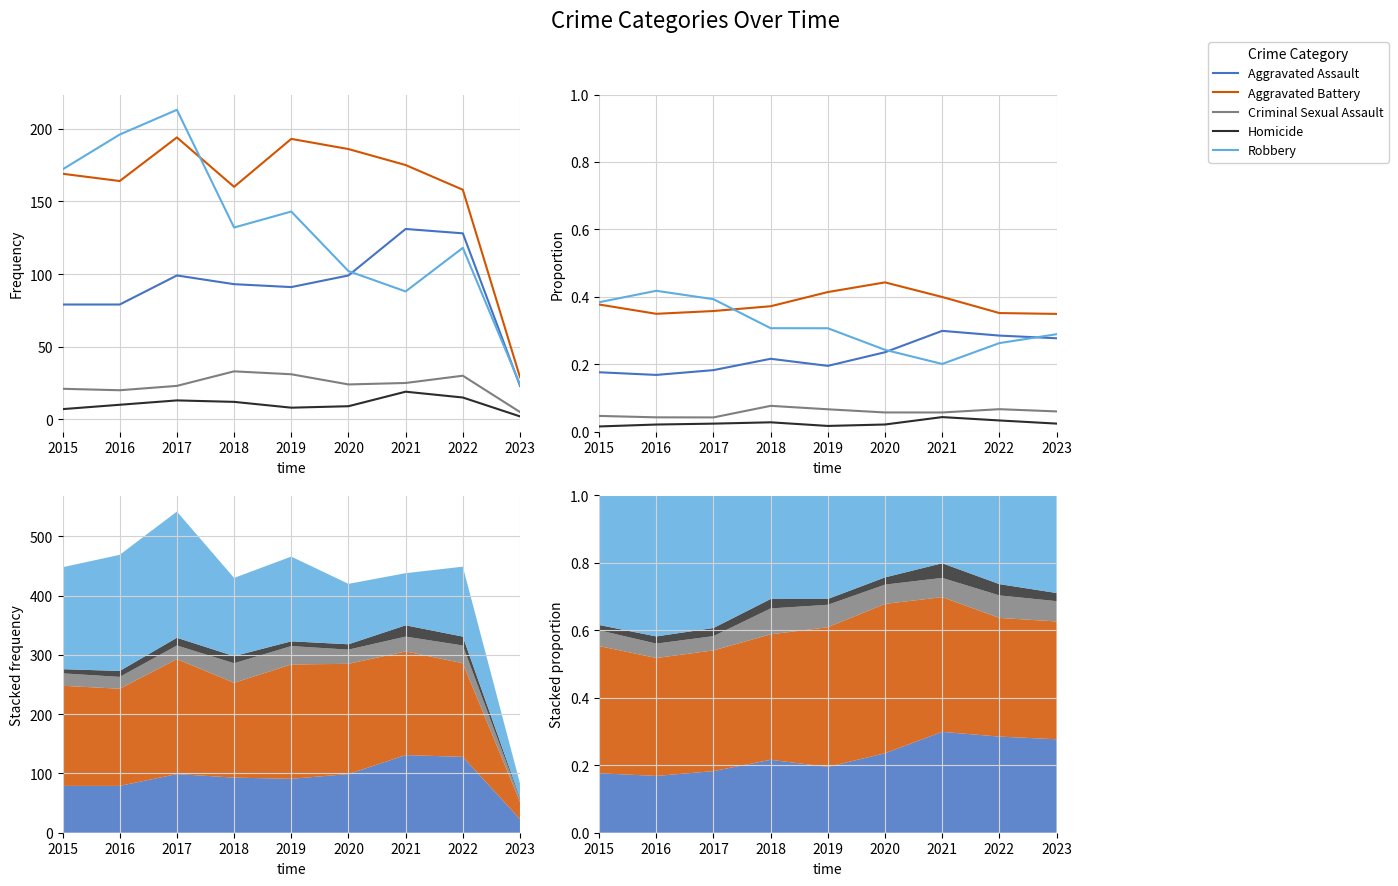

What is the sum of all Aggravated Battery values?

3.4